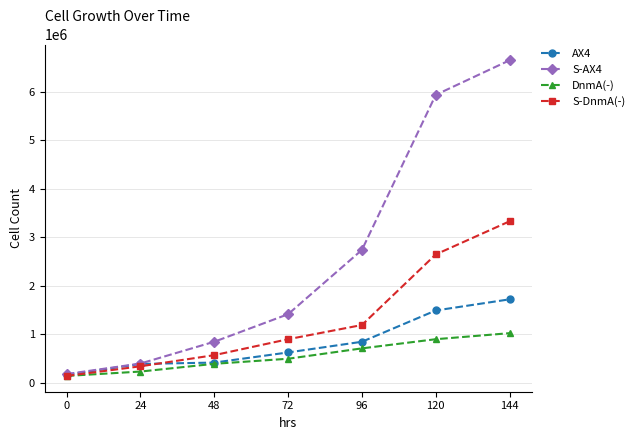

What is the maximum value for S-DnmA(-)?

3330000.0